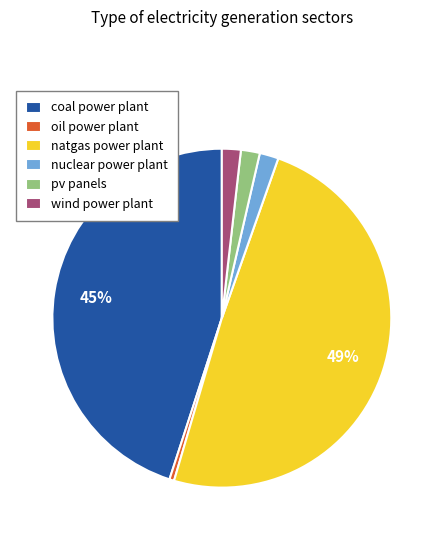

Which slice is the largest?

natgas power plant